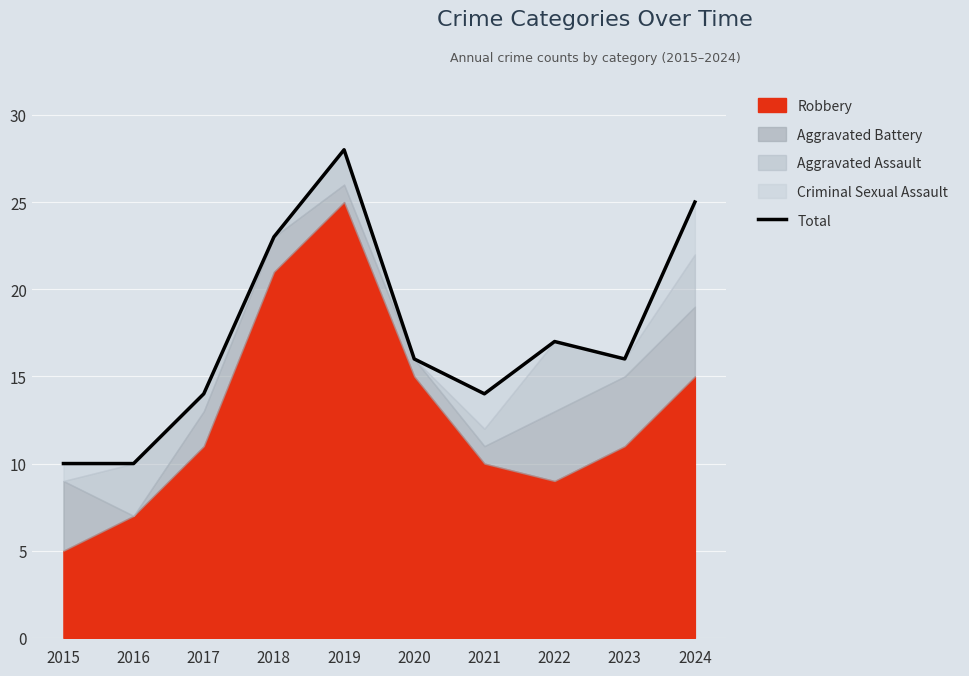

What is the value of the 10th point from the left?

25